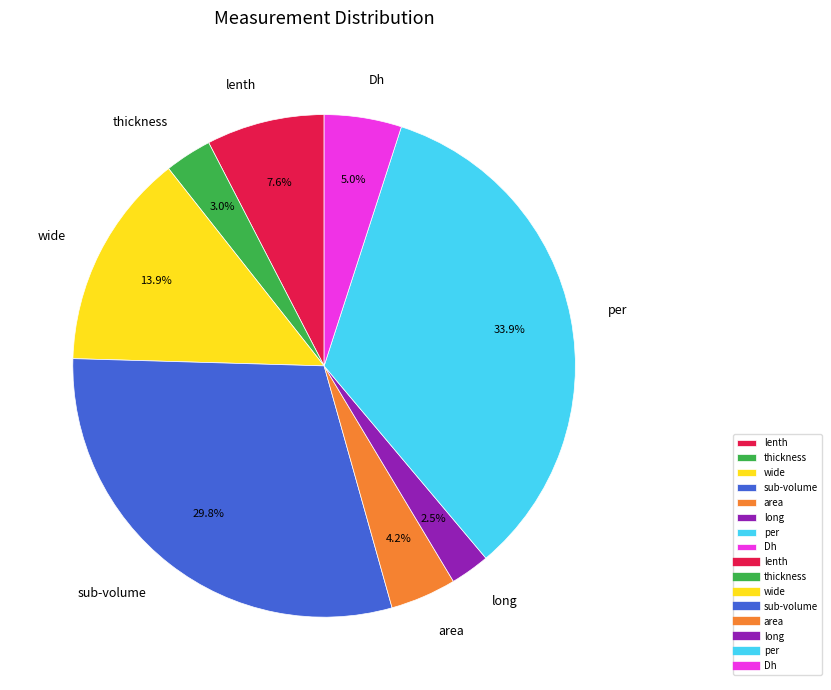

How many segments does this pie chart have?

8